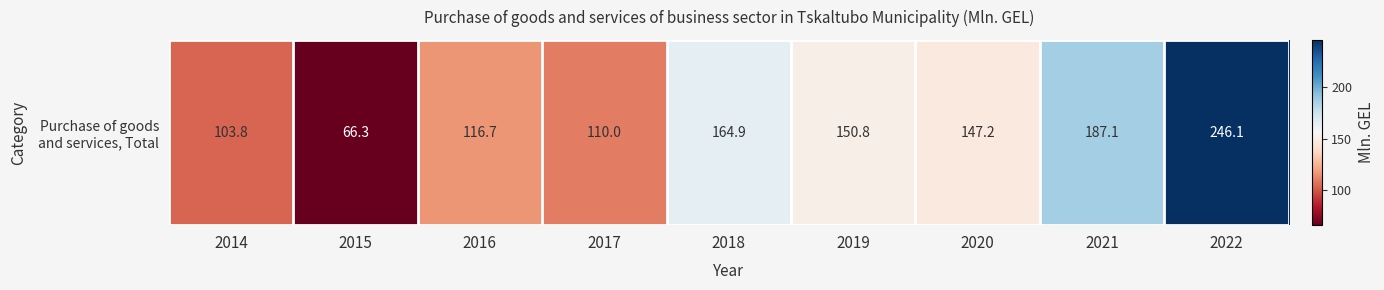

At which label does the data first exceed 147?

2018